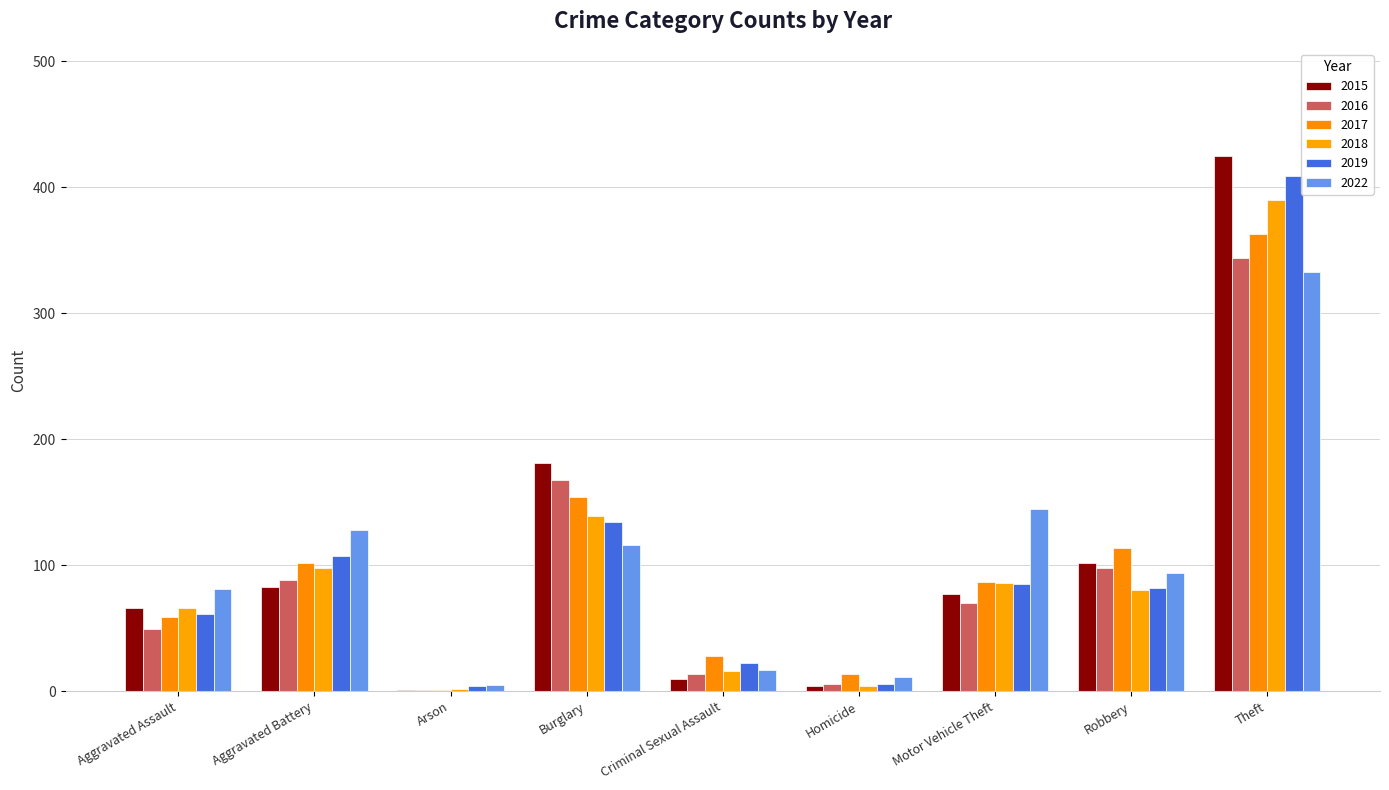

Does the chart contain stacked bars?

No